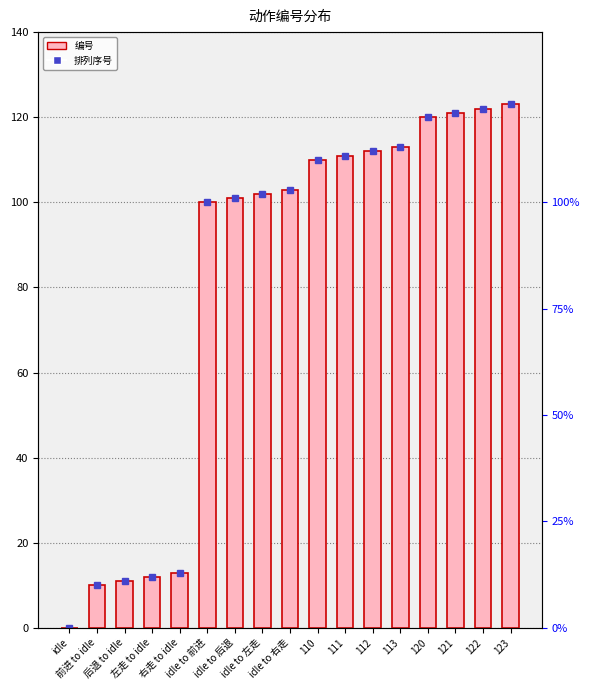

What is the difference between the values at 123 and idle to 右走?

20